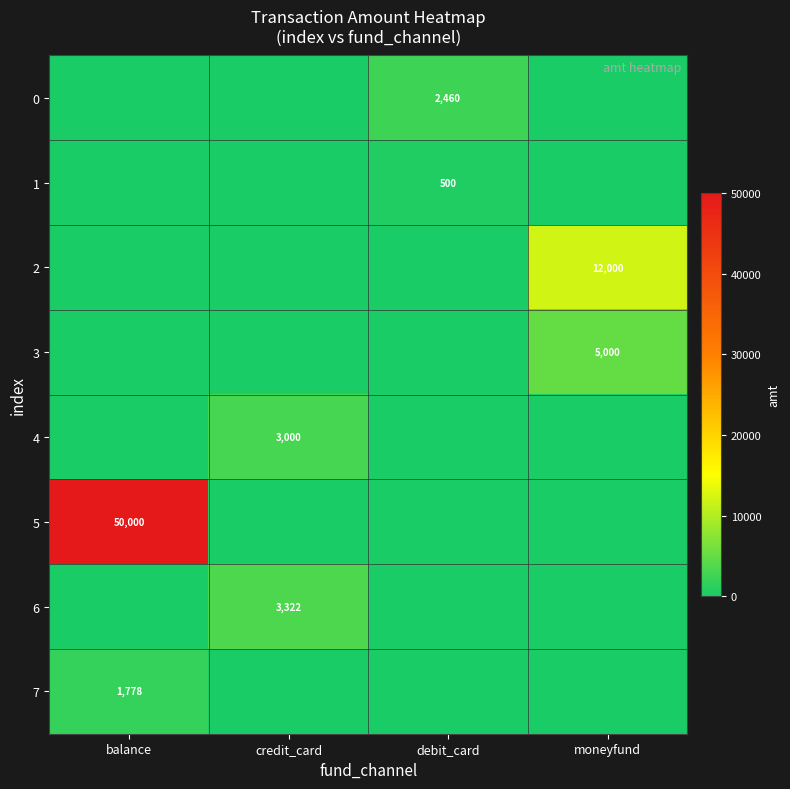

Which has a higher value, moneyfund or balance?

moneyfund